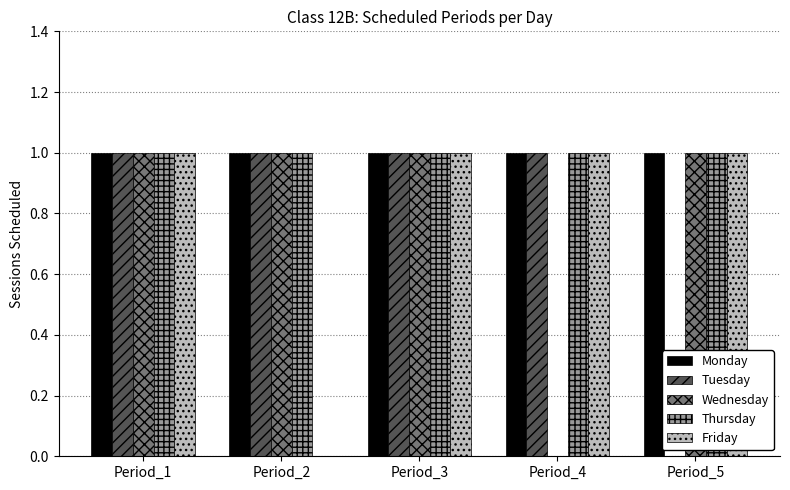

How many Tuesday values are between 1 and 2?

4